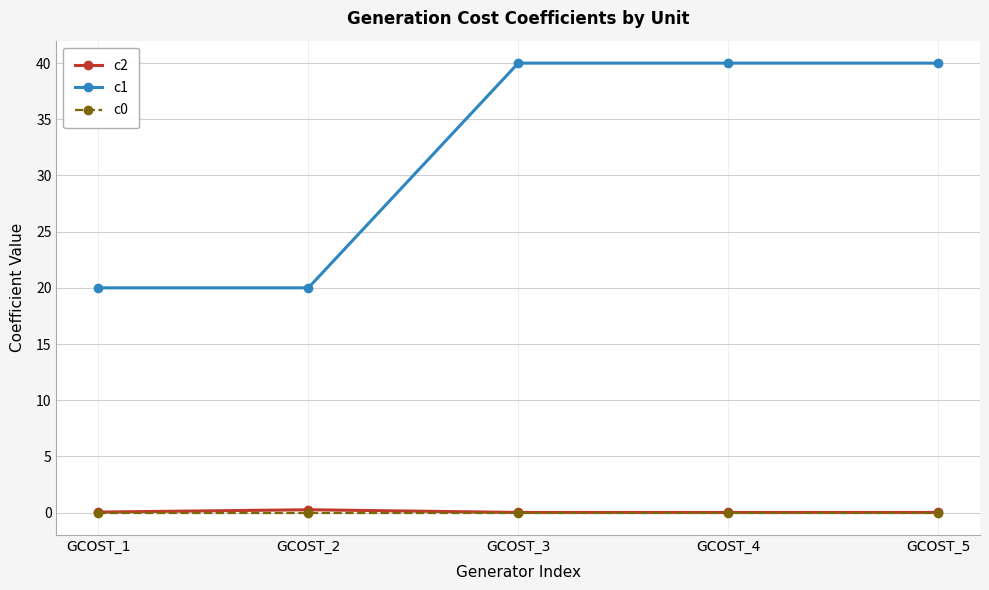

What is the value of the c1 point at the 2nd from the left?

20.0